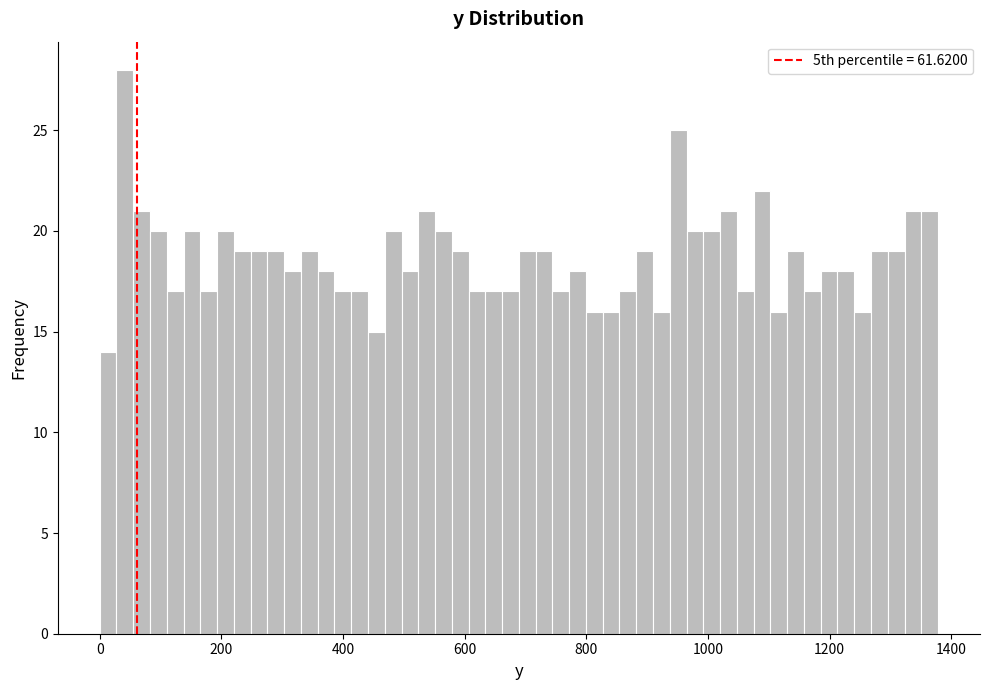

Around what value on the x-axis is the tallest bar? Give the approximate position of its centre, as read against the axis.

40